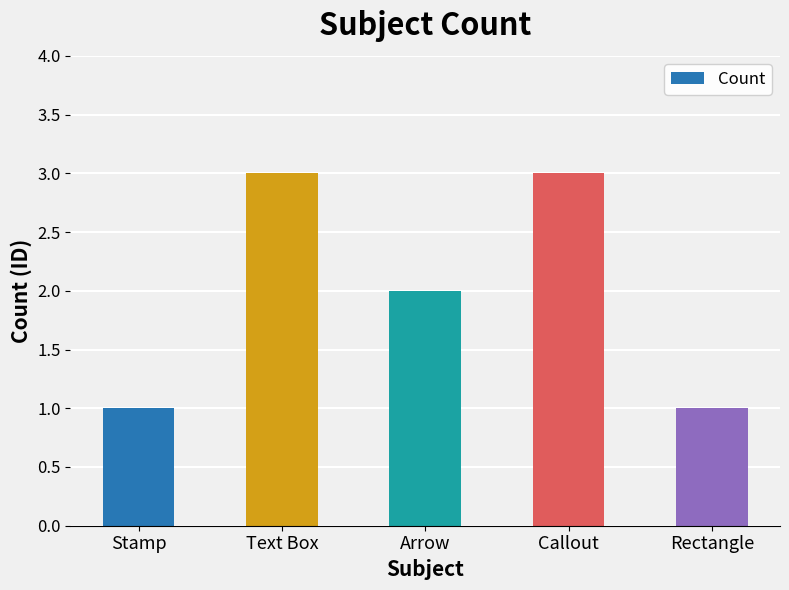

What is the approximate value at Text Box?

3